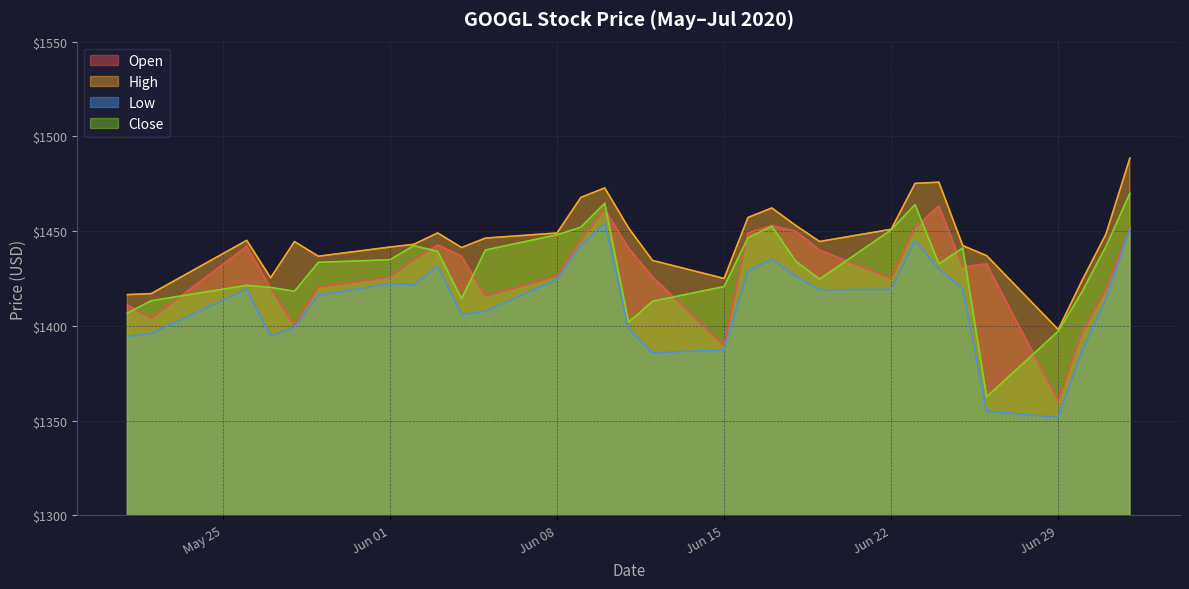

True or false: High and Open cross at least once.

False